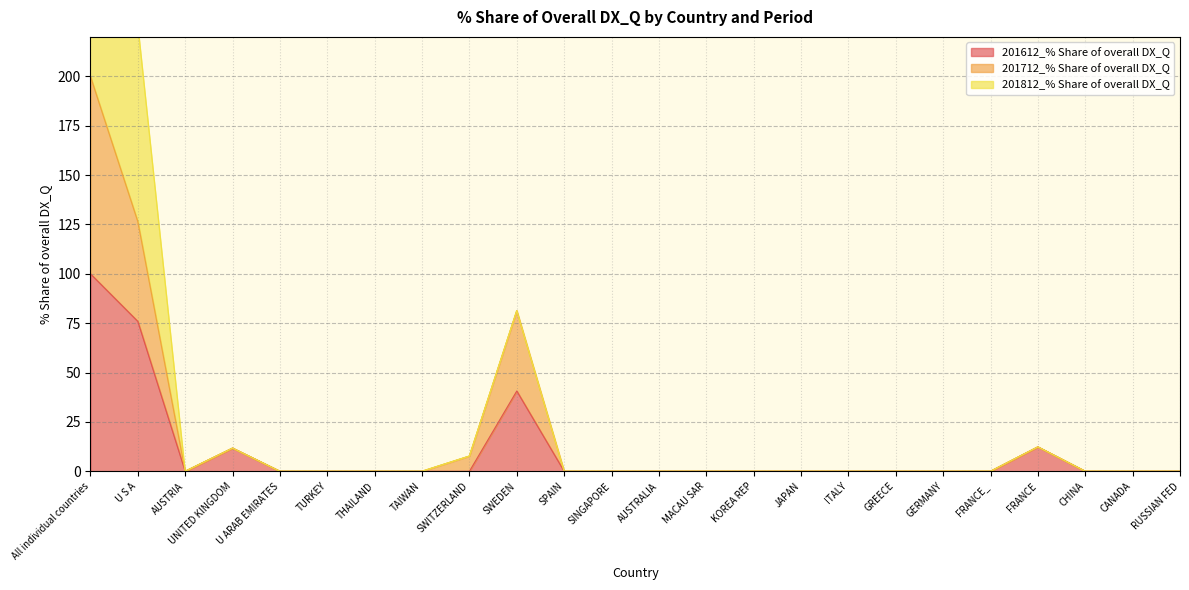

Where is the first local minimum for 201612_% Share of overall DX_Q?

AUSTRIA